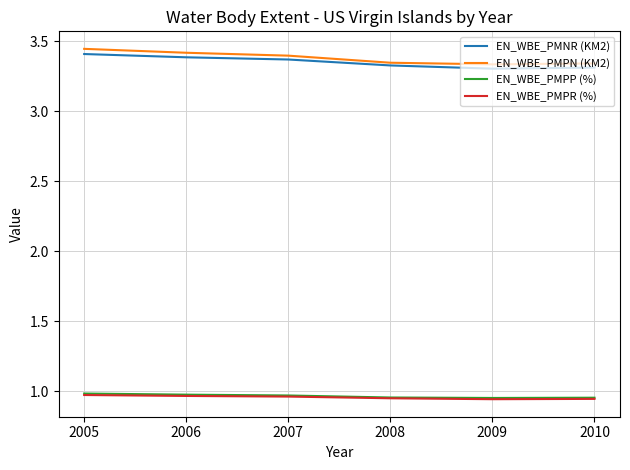

True or false: EN_WBE_PMPN (KM2) has a value of 3.4 at 2006.

True